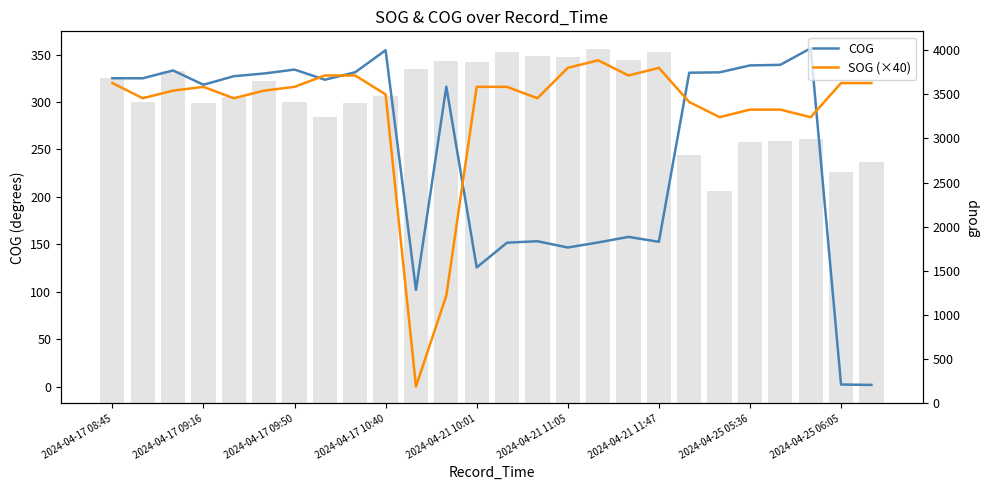

What is the total value across all series at 20?

3017.3